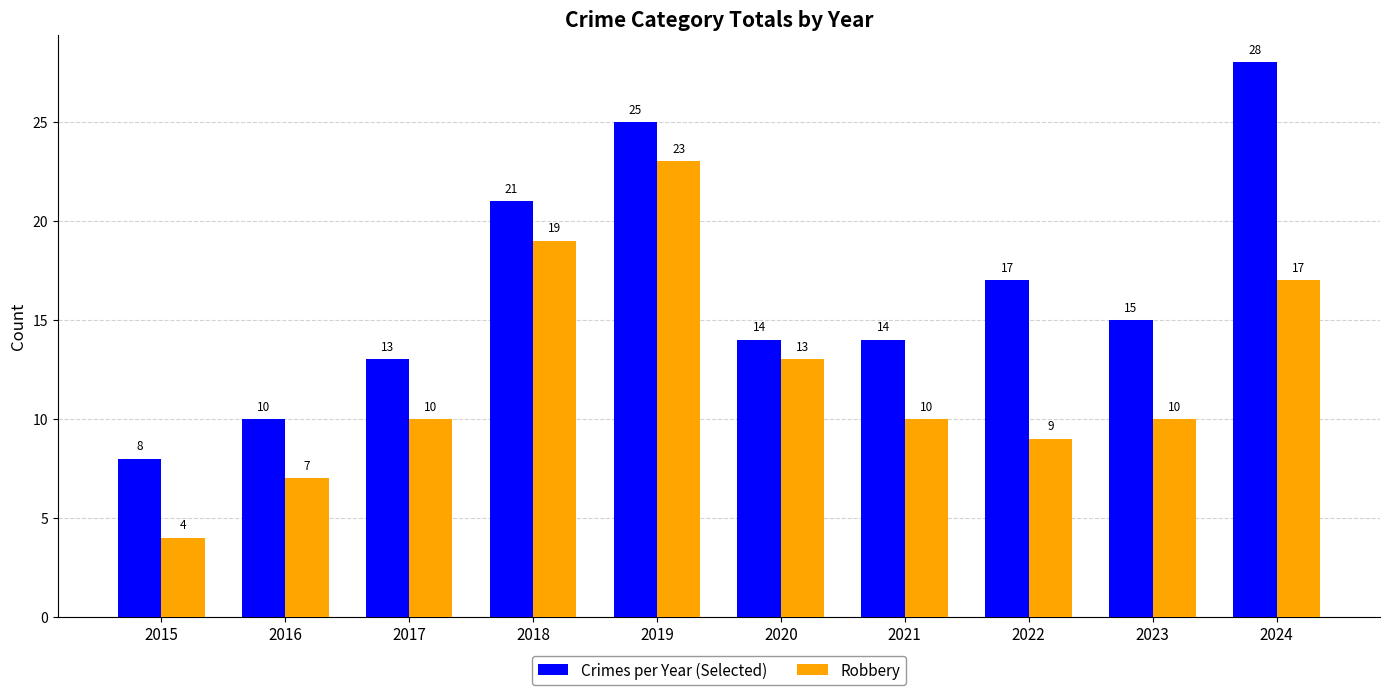

What is the sum of the Crimes per Year (Selected) values at 2021 and 2022?

31